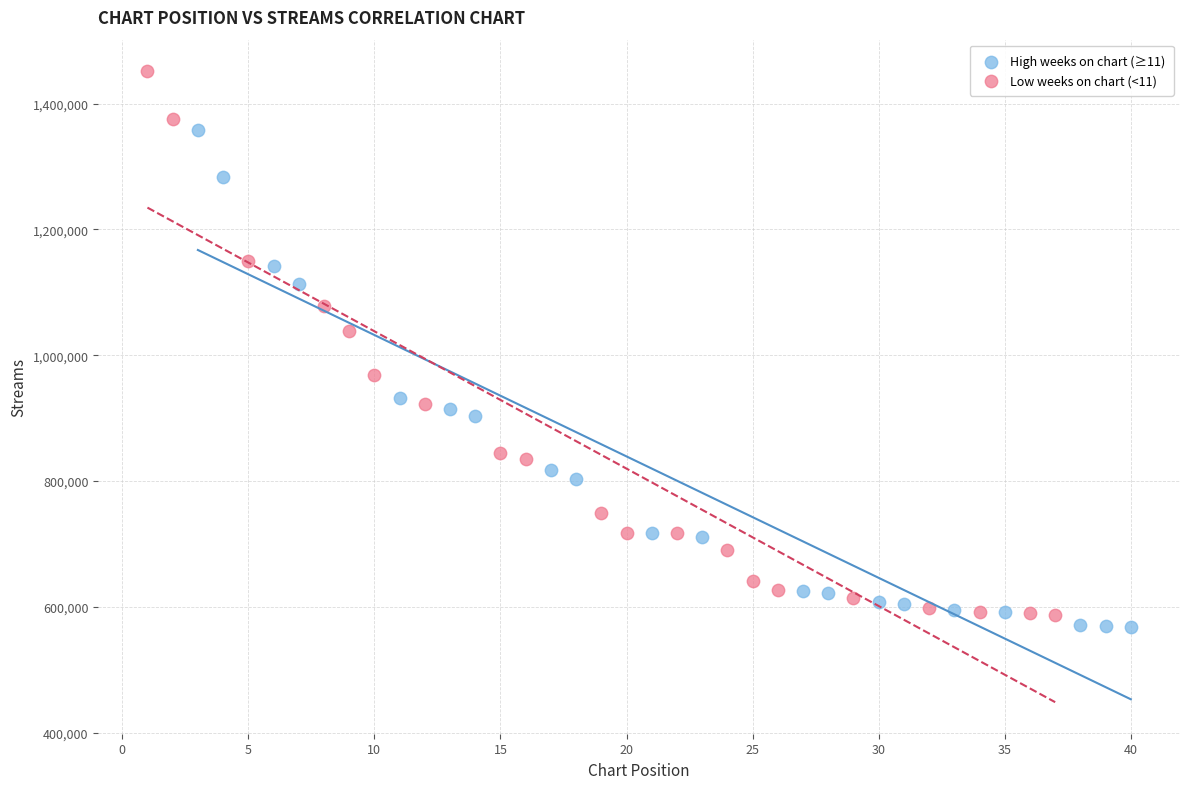

Which series contains the lowest Y value?

High weeks on chart (≥11)